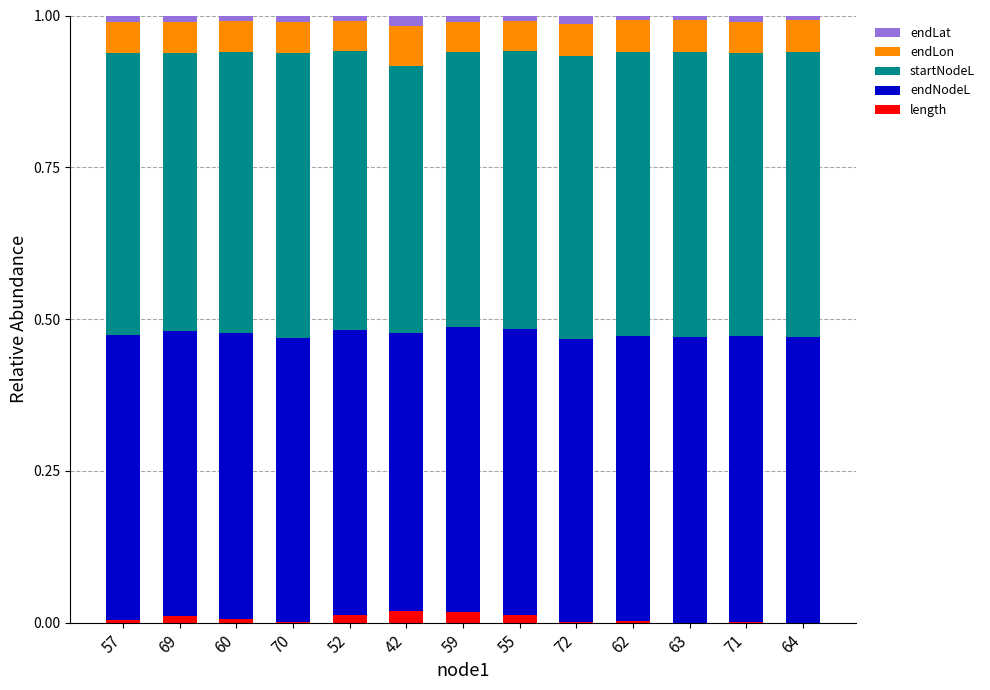

True or false: length has a value of 0.0 at 71.

True